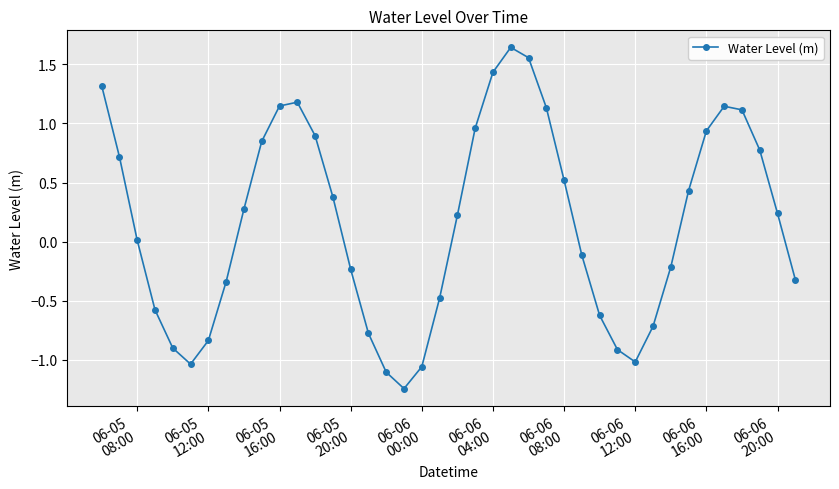

What is the difference between the maximum and minimum values?

2.9